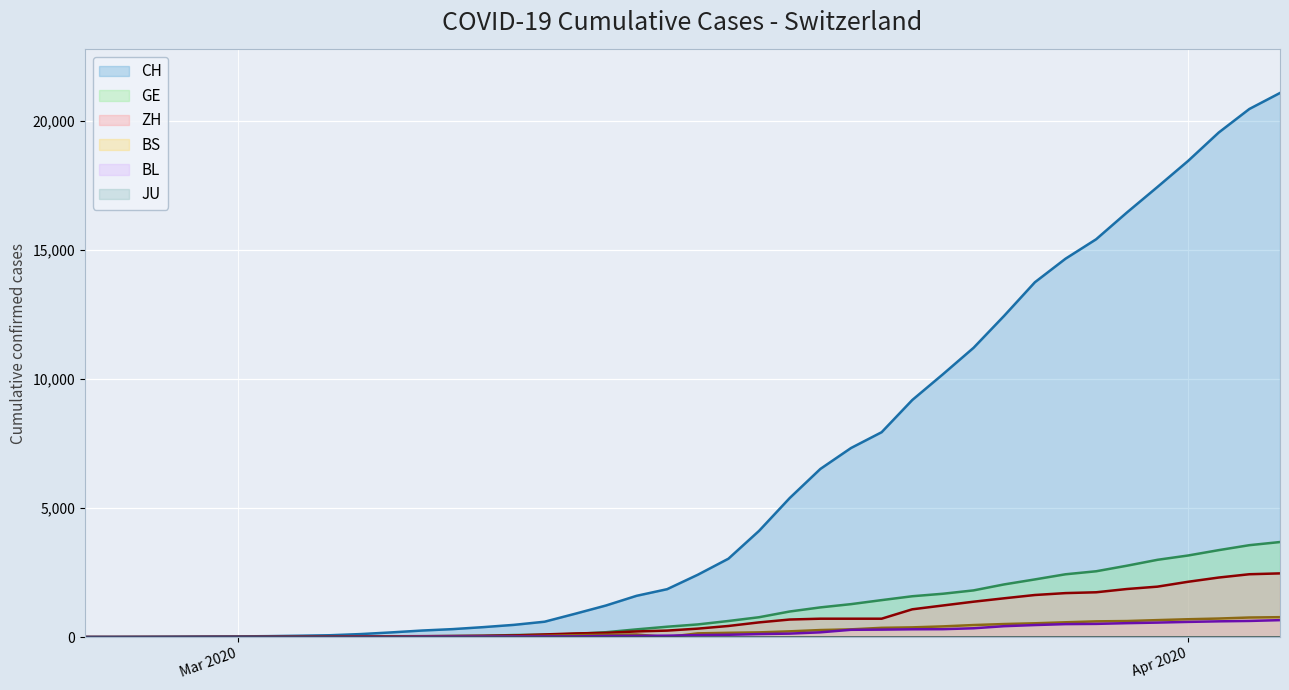

How many lines are shown in the chart?

6